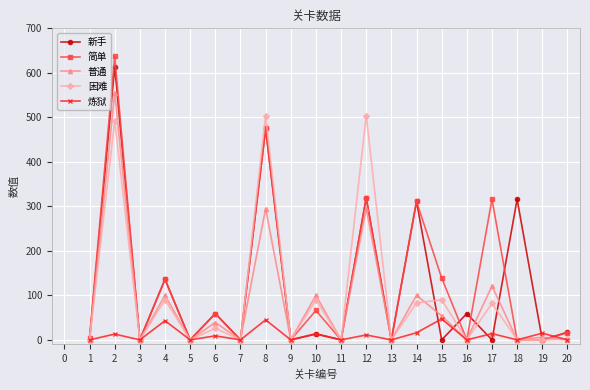

The value of 普通 at 2 is 555. True or false?

True